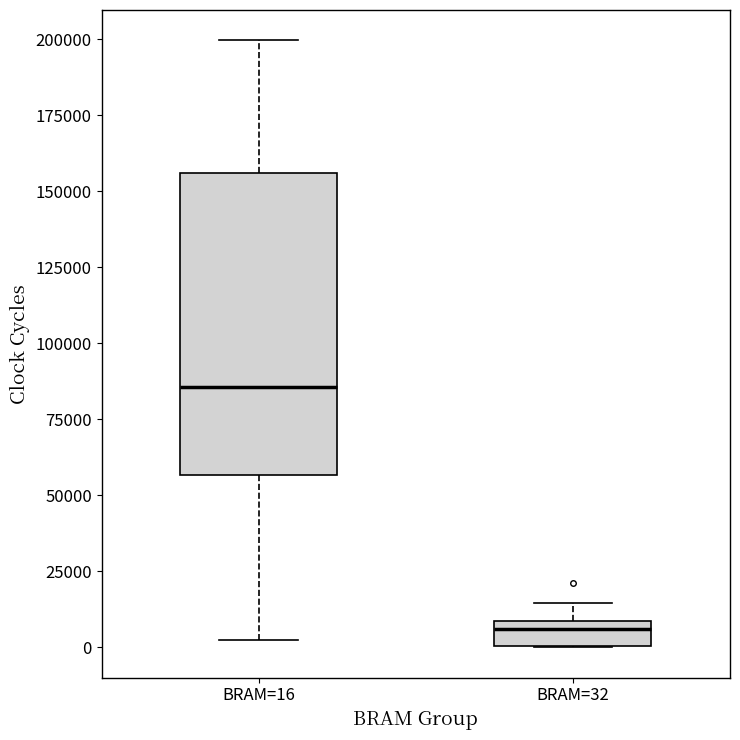

Which box has the highest median line?

BRAM=16